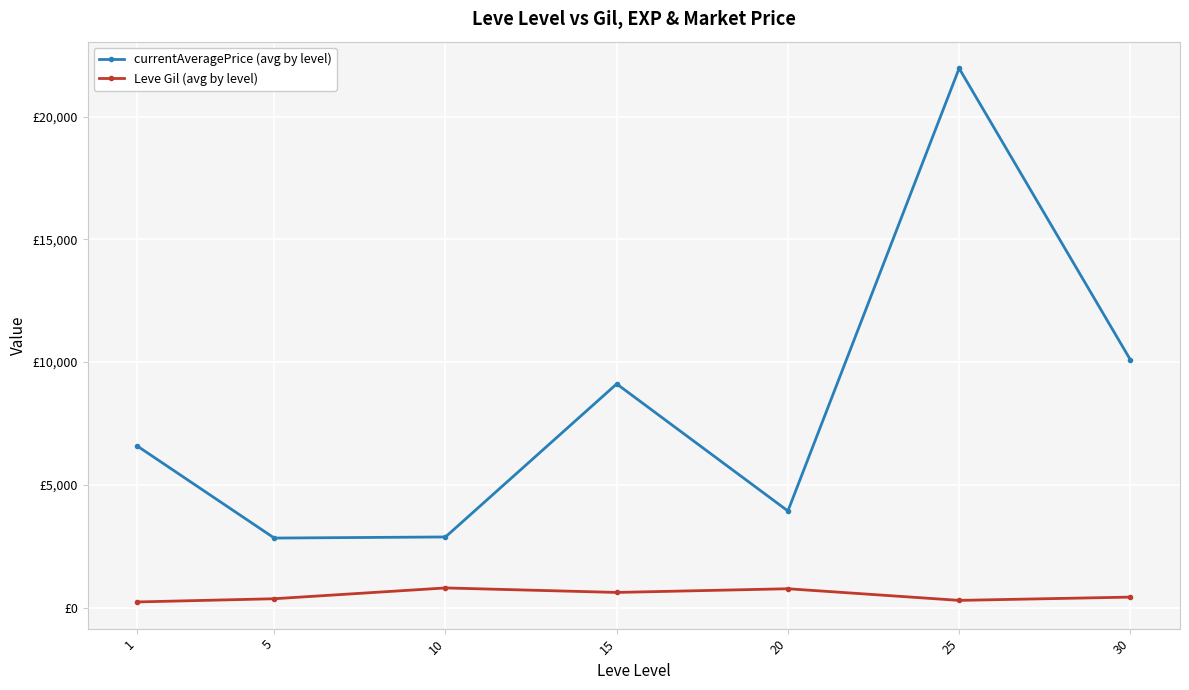

Between 1 and 5, which is larger?

1